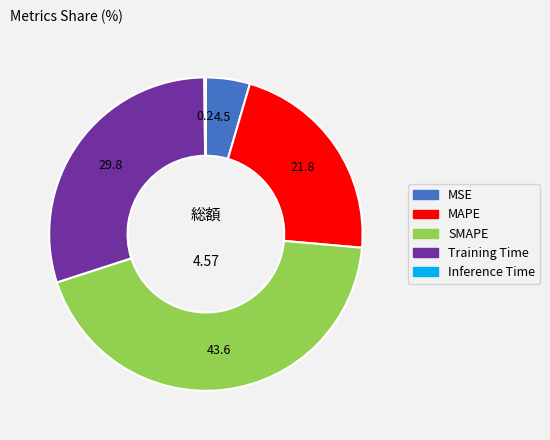

Does MSE represent more than half of the total?

No